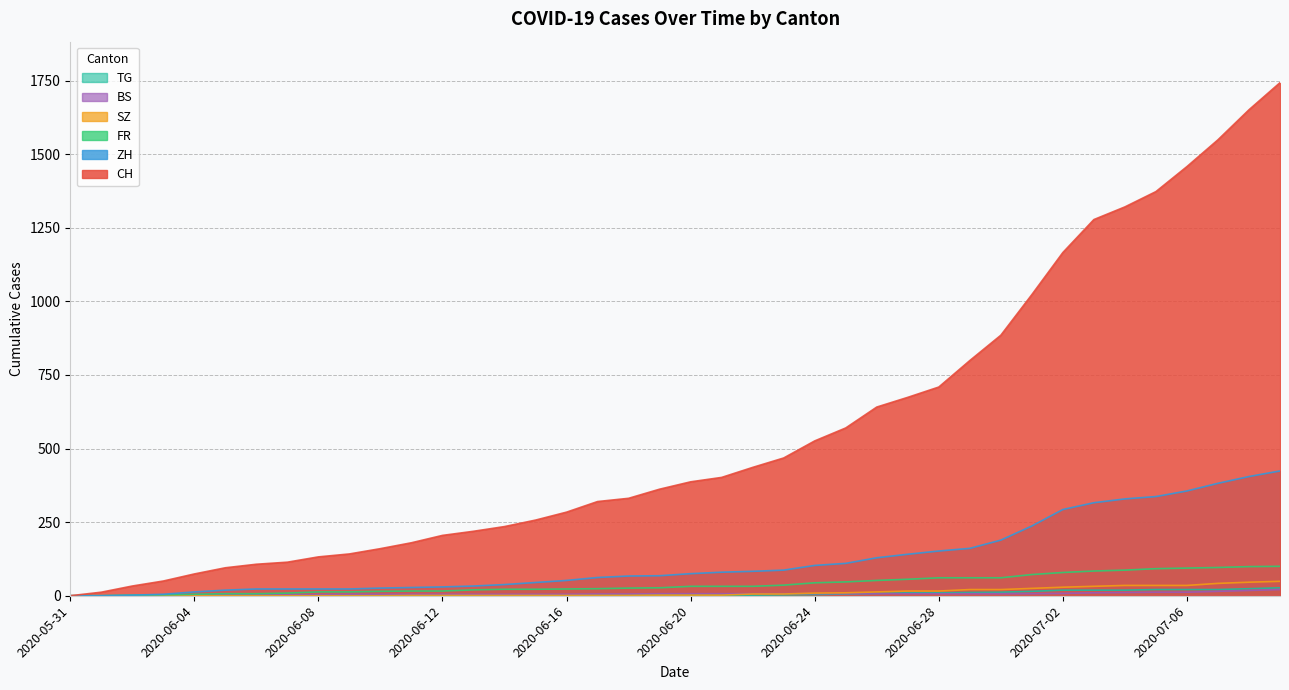

Which has a higher value, 2020-07-02 or 2020-05-31?

2020-07-02